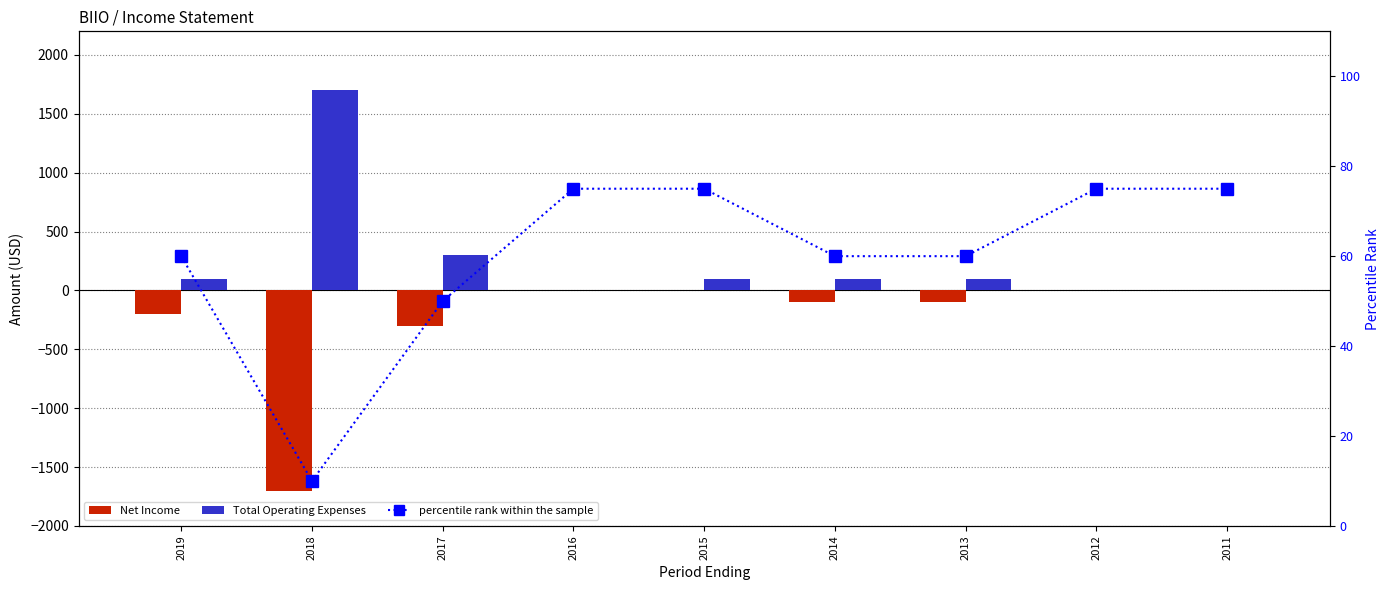

At how many categories does at least one series exceed 341?

1